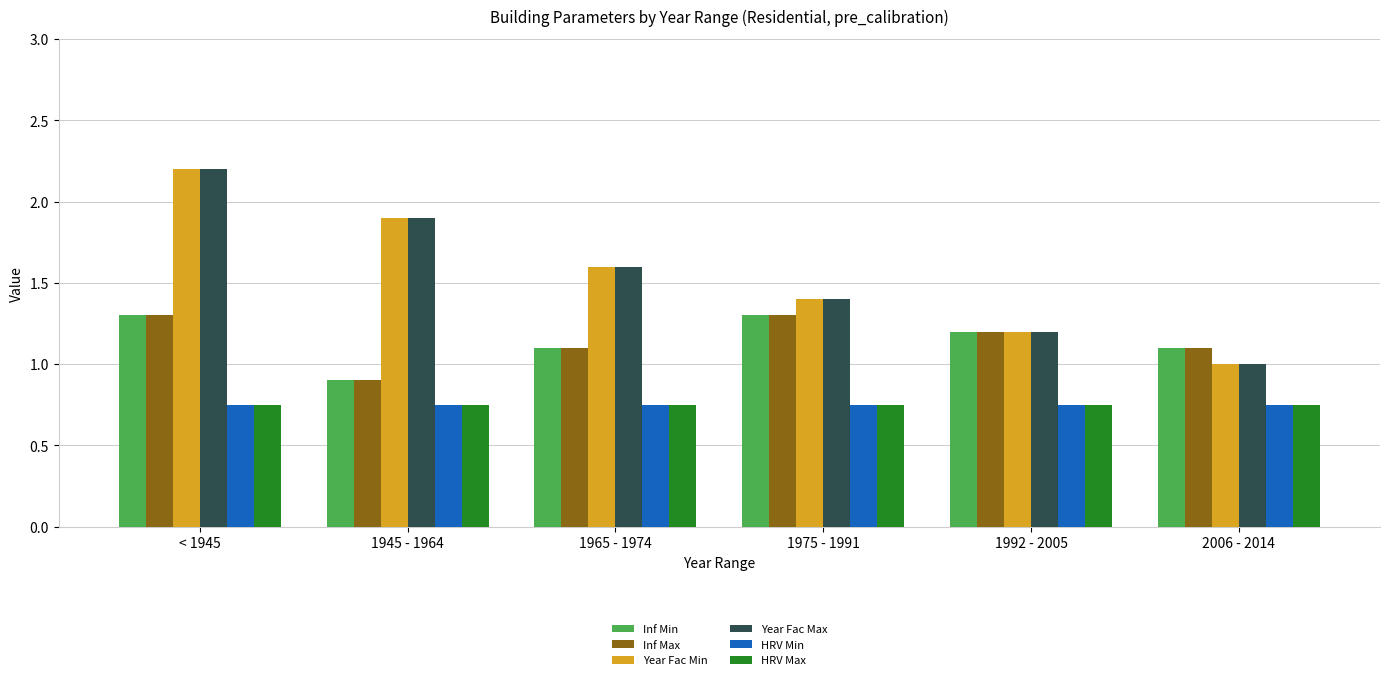

What is the greatest value displayed?

2.2